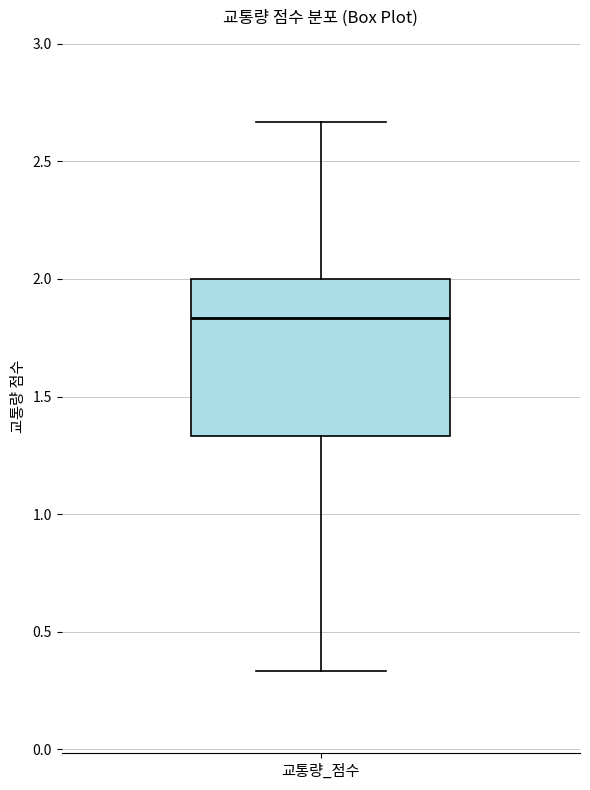

Read this box plot against the y-axis: the position of the median line, the range covered by the box, and the ends of both whiskers. The values are not printed on the chart, so give them approximately, as read against the axis.

median 1.85, box 1.35 to 2.00, whiskers 0.35 to 2.65